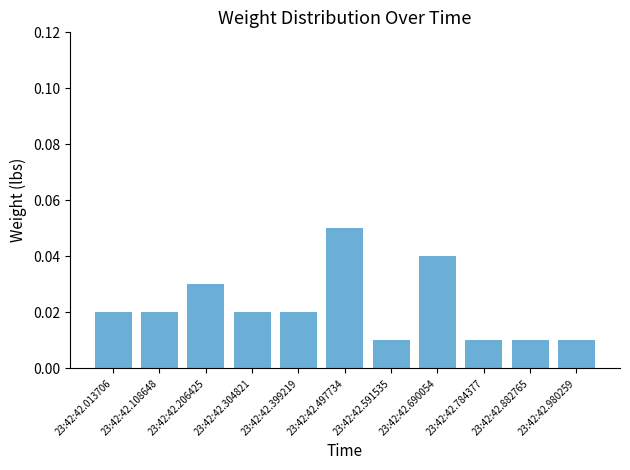

How many values are between 0 and 1?

11